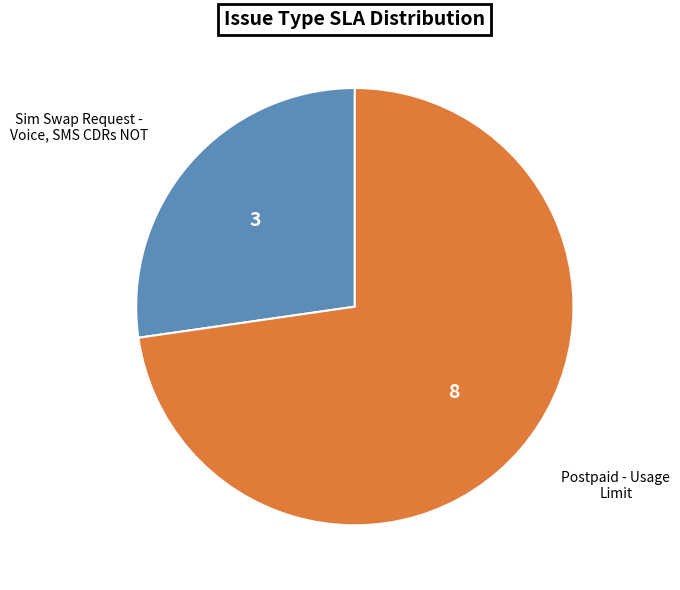

Is there any slice that represents more than half of the pie?

Yes